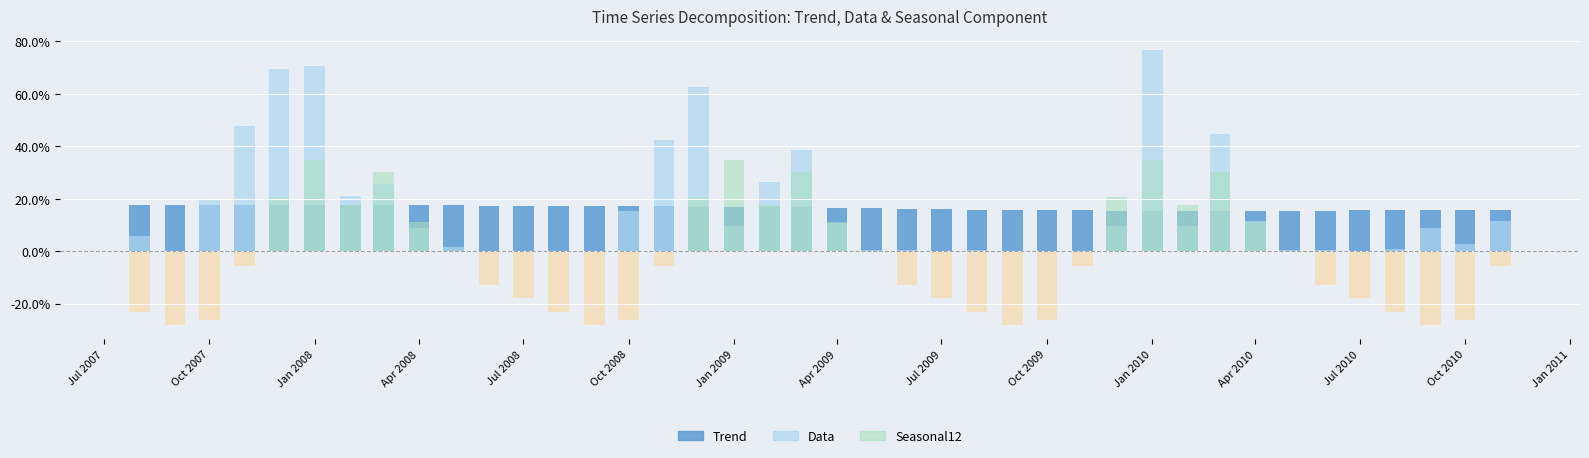

What is the value of the Trend bar at the 3rd from the left?

17.6